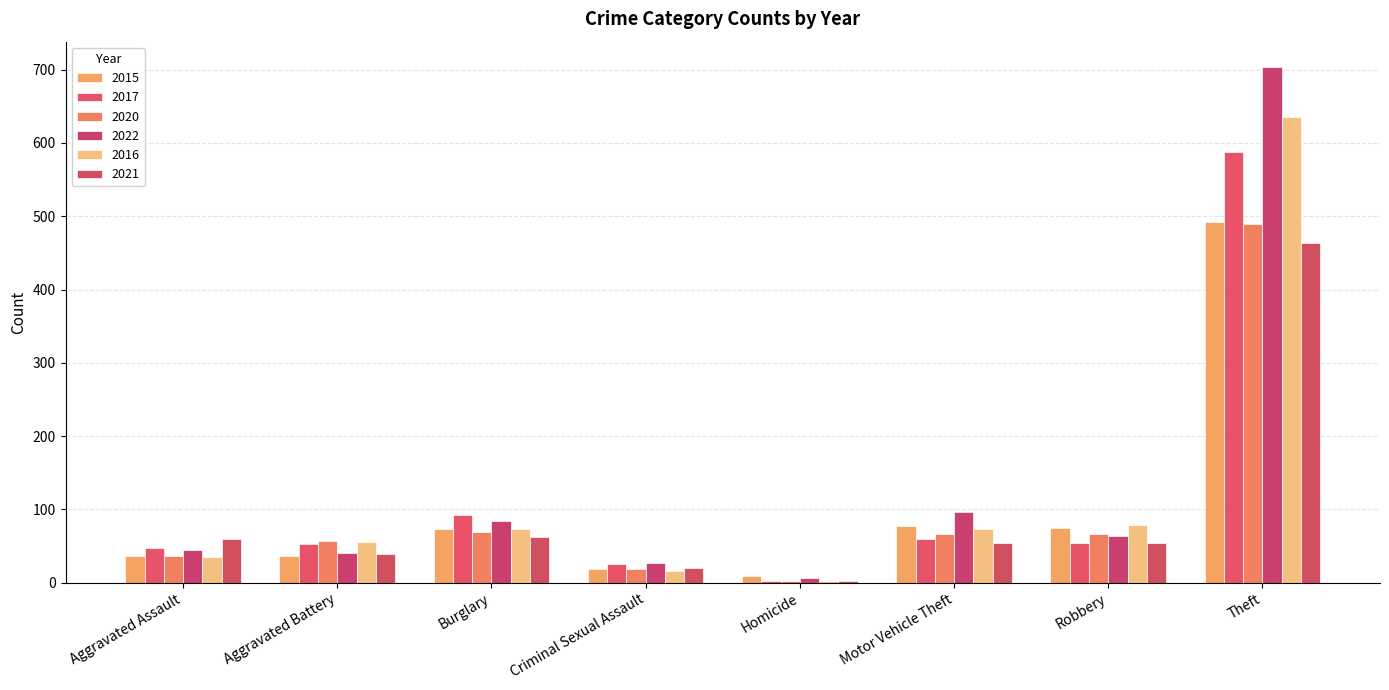

Which category has the lowest value in the 2022 series?

Homicide